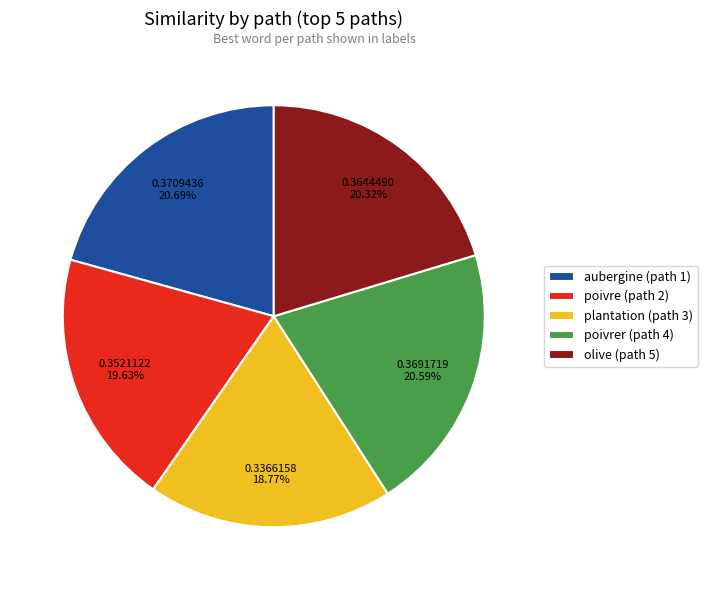

Is there a majority slice in this chart?

No